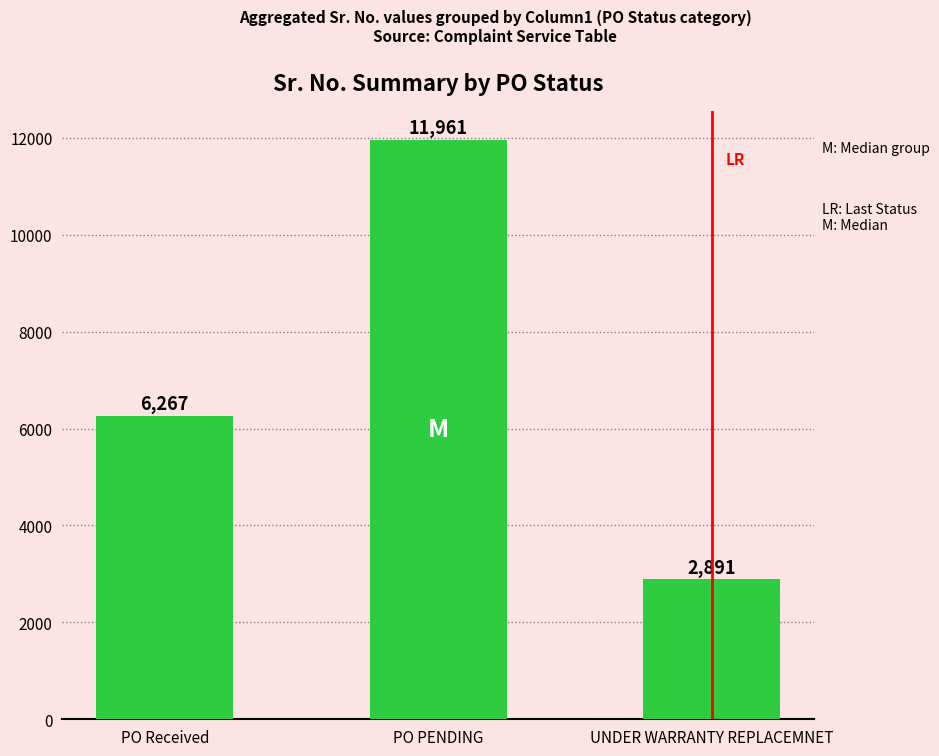

Rank the categories by value from highest to lowest.

PO PENDING, PO Received, UNDER WARRANTY REPLACEMNET